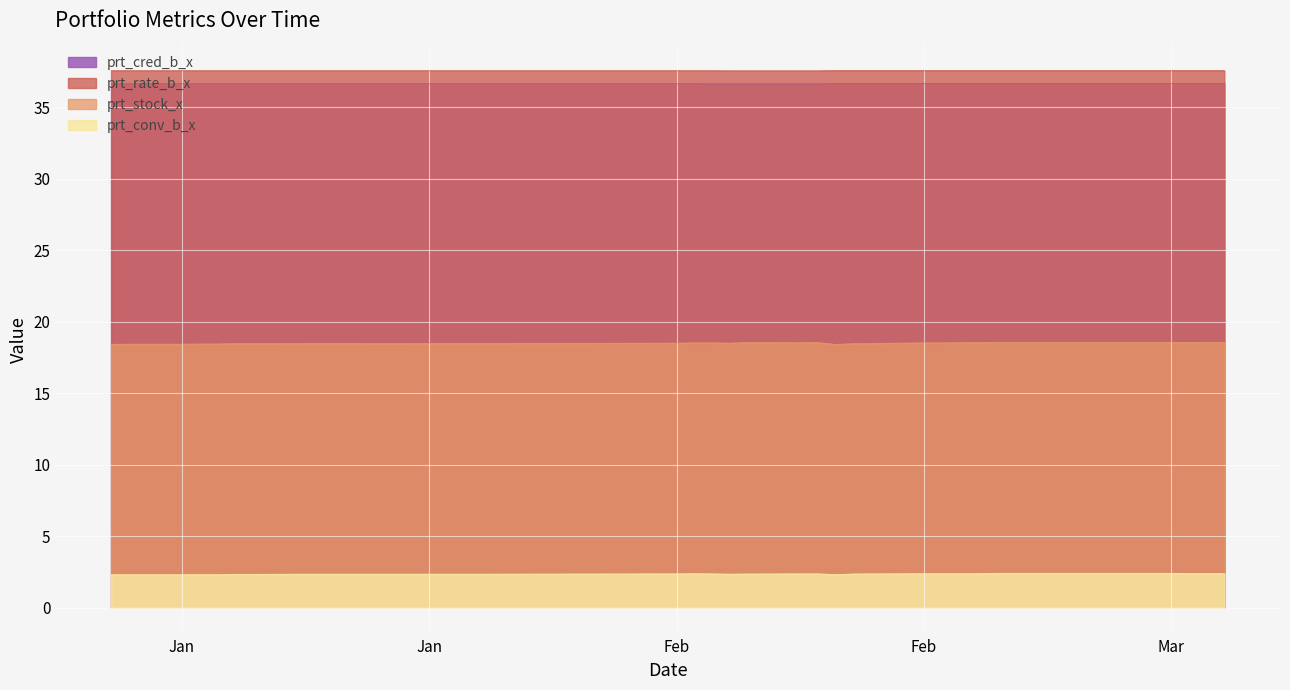

Does the chart display data point markers on the line(s)?

No